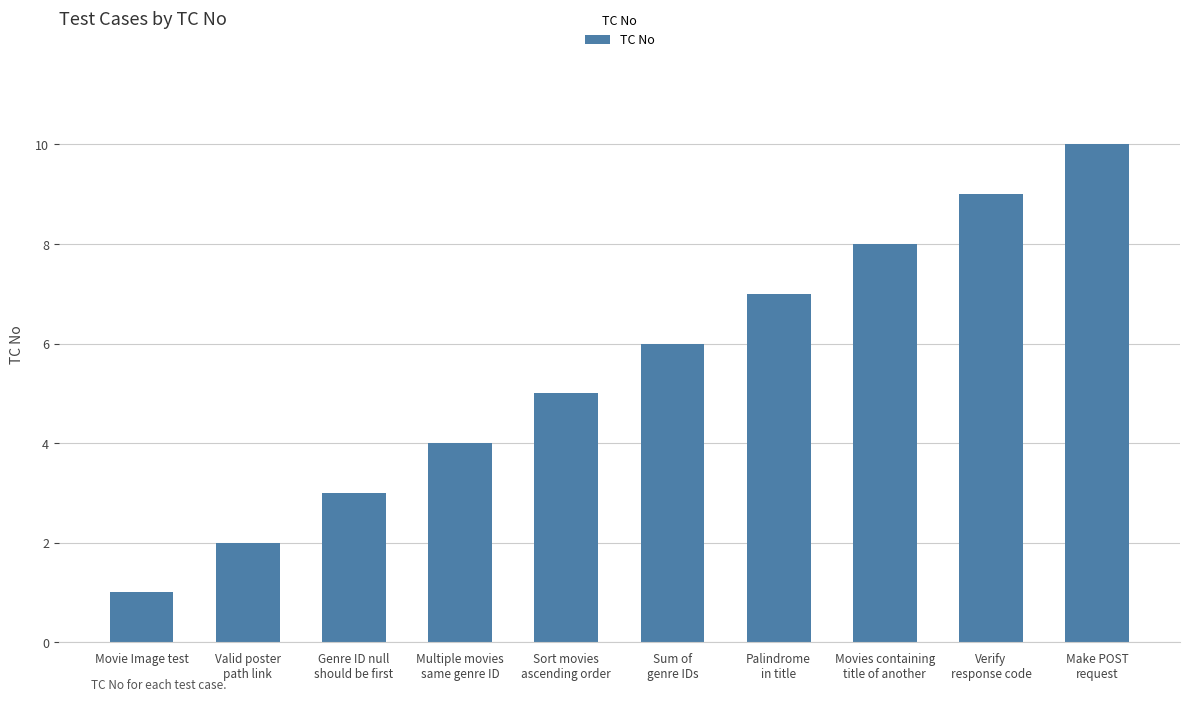

Reading left to right, list all the values displayed in this chart.

1	2	3	4	5	6	7	8	9	10